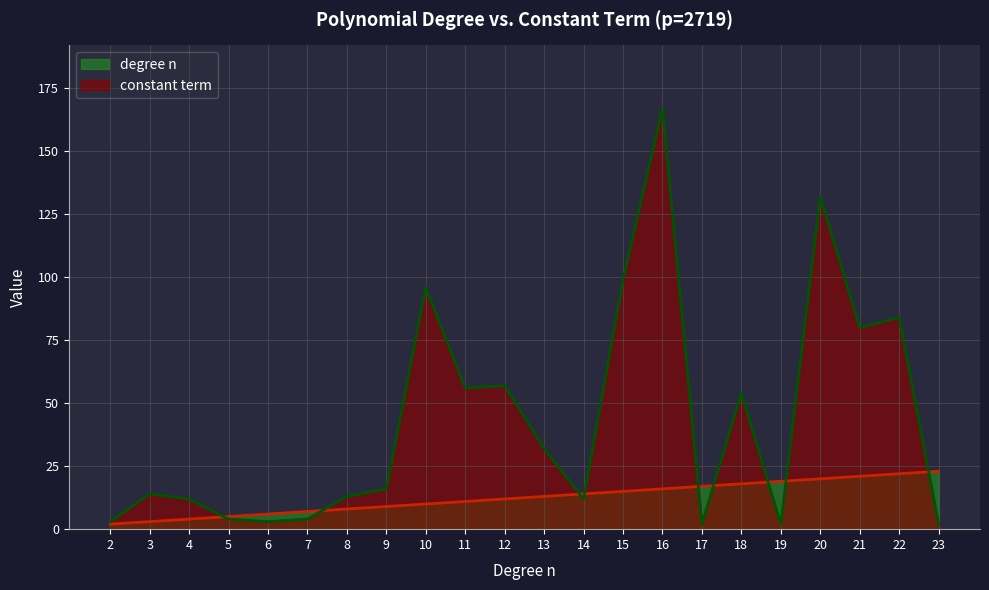

How many interior local peaks does the constant term series have?

7